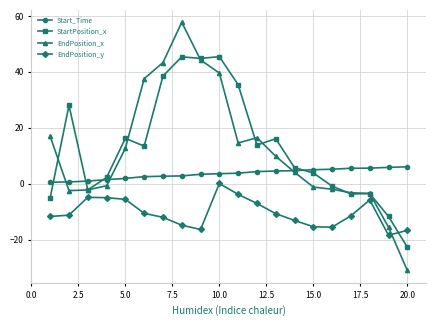

What is the difference between the maximum and minimum values in the StartPosition_x series?

68.1